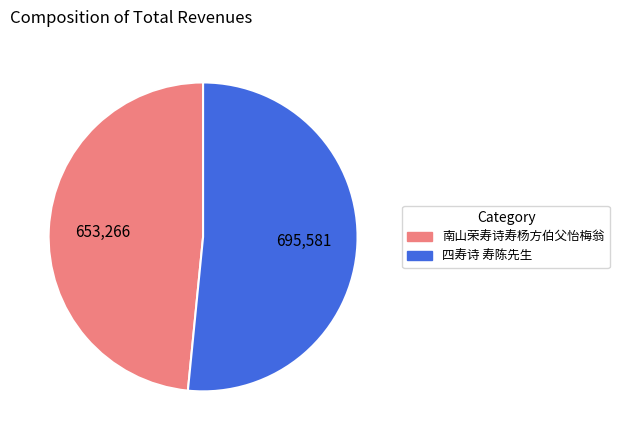

Do 四寿诗 寿陈先生 and 南山荣寿诗寿杨方伯父怡梅翁 together represent more than half of the pie?

Yes